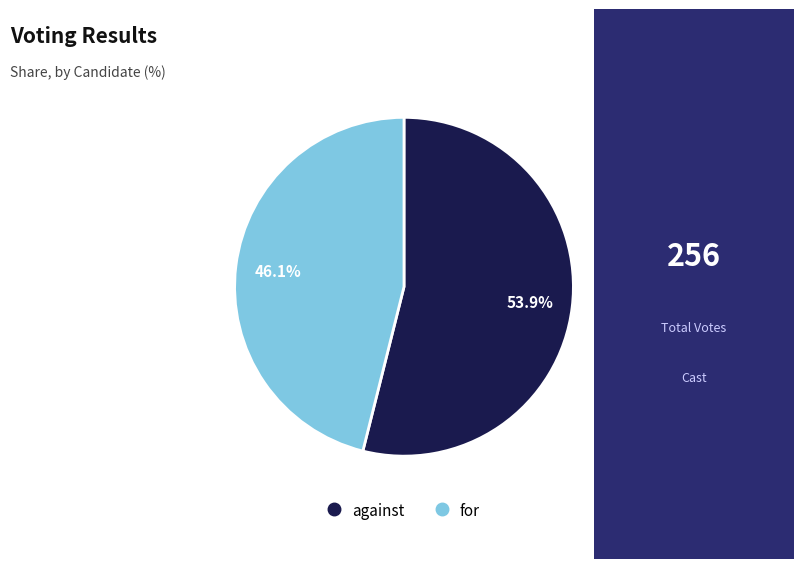

Is there any slice that represents more than half of the pie?

Yes